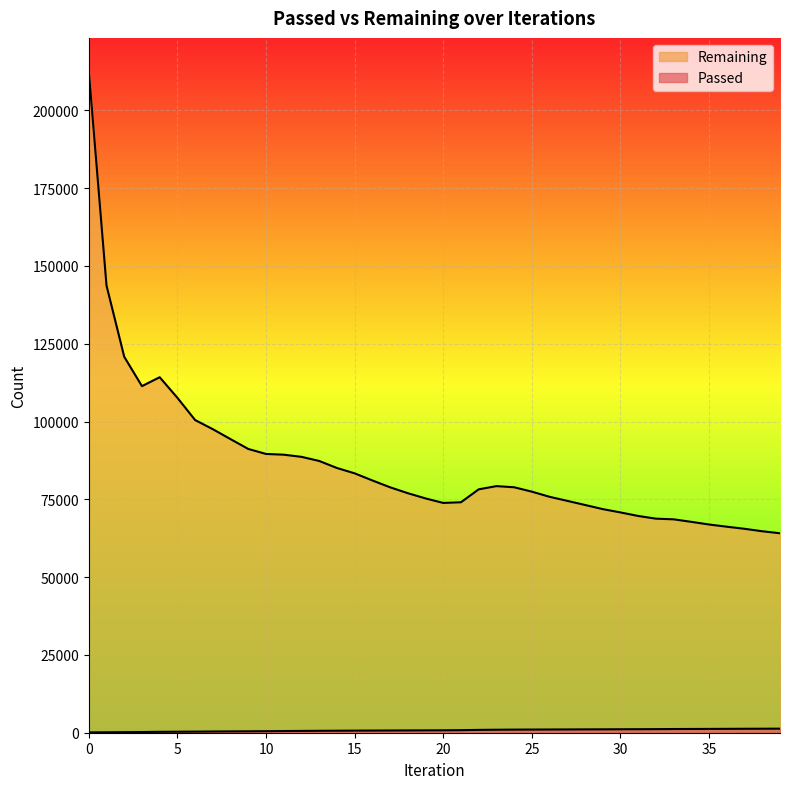

Reading left to right, what are all the values shown in this chart?

Passed: 106	143	181	223	286	323	352	391	426	458	495	539	580	615	642	672	695	716	738	760	783	823	909	962	998	1020	1037	1057	1076	1094	1114	1132	1154	1186	1207	1226	1247	1269	1287	1308
Remaining: 212664	143713	120813	111382	114242	107631	100483	97540	94346	91190	89590	89350	88660	87336	85080	83359	81076	78869	76981	75300	73844	74066	78218	79248	78883	77468	75817	74510	73191	71861	70794	69659	68789	68579	67764	66913	66205	65533	64744	64097